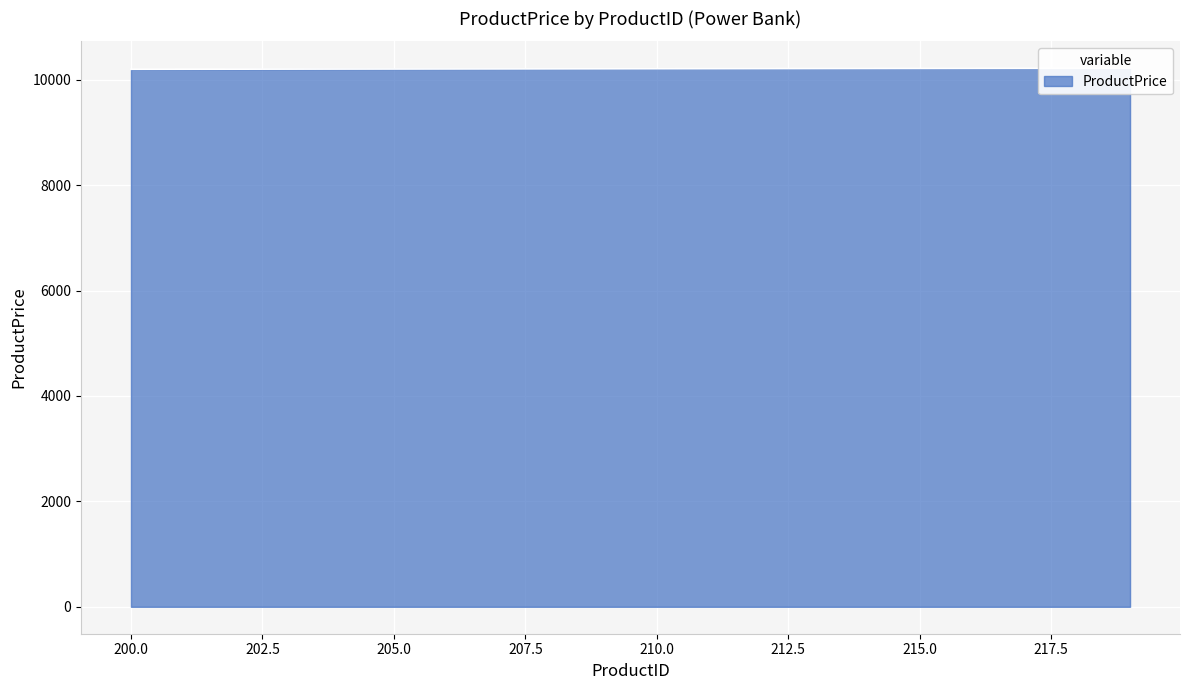

Which has a higher value, 213 or 215?

215